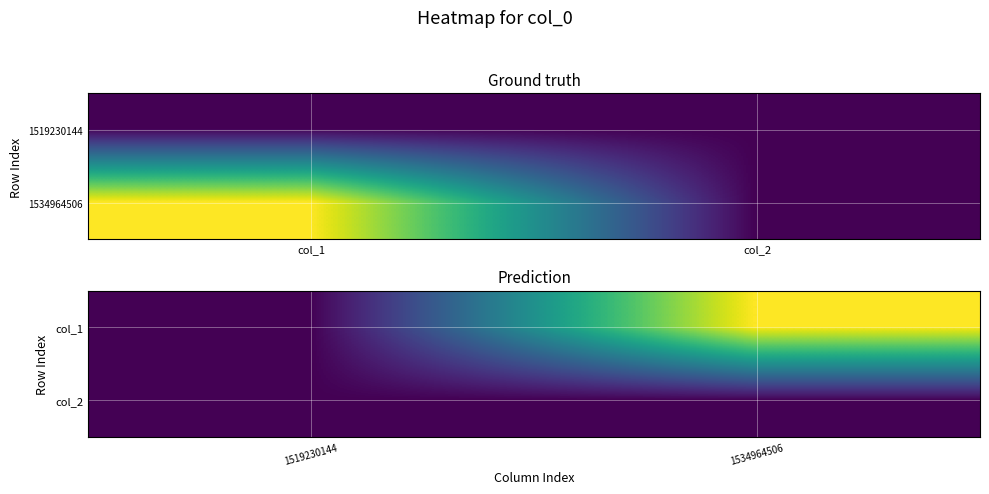

The value of col_1 at 1534964506 is 1. True or false?

True